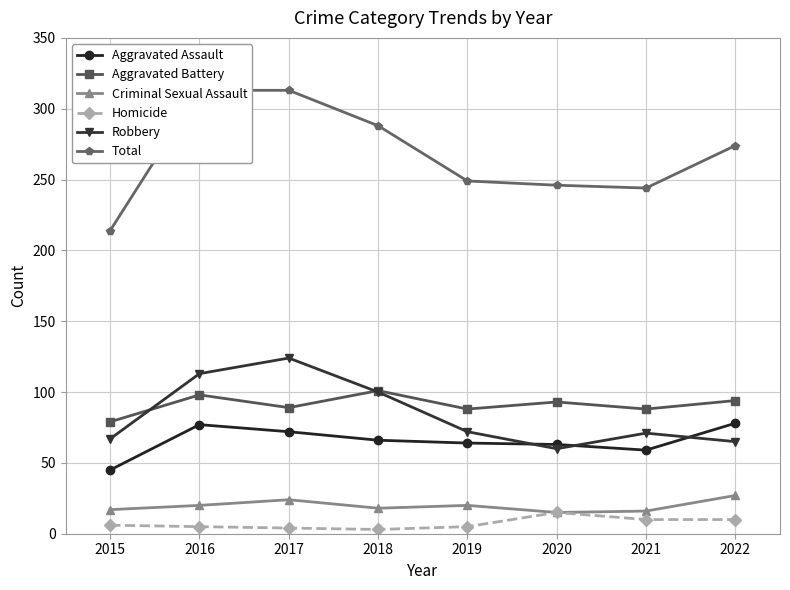

Is the value of Aggravated Battery at 2018 greater than the value of Aggravated Assault at 2022?

Yes